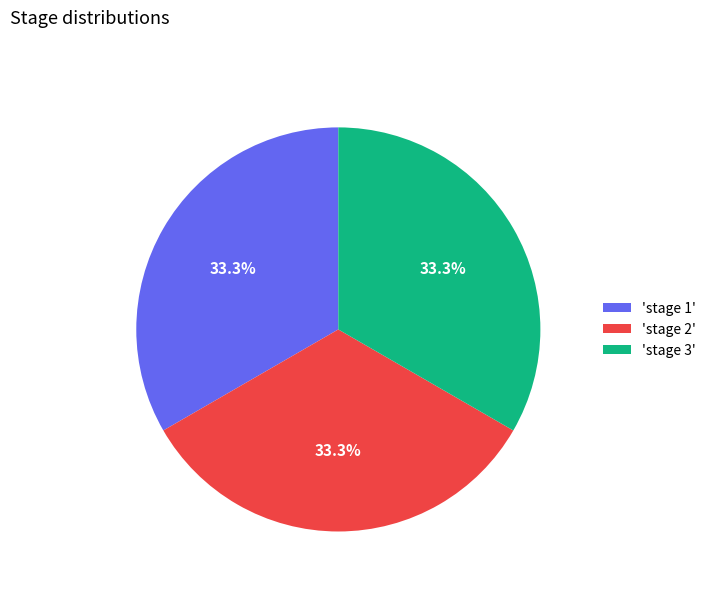

How many slices are in this pie chart?

3